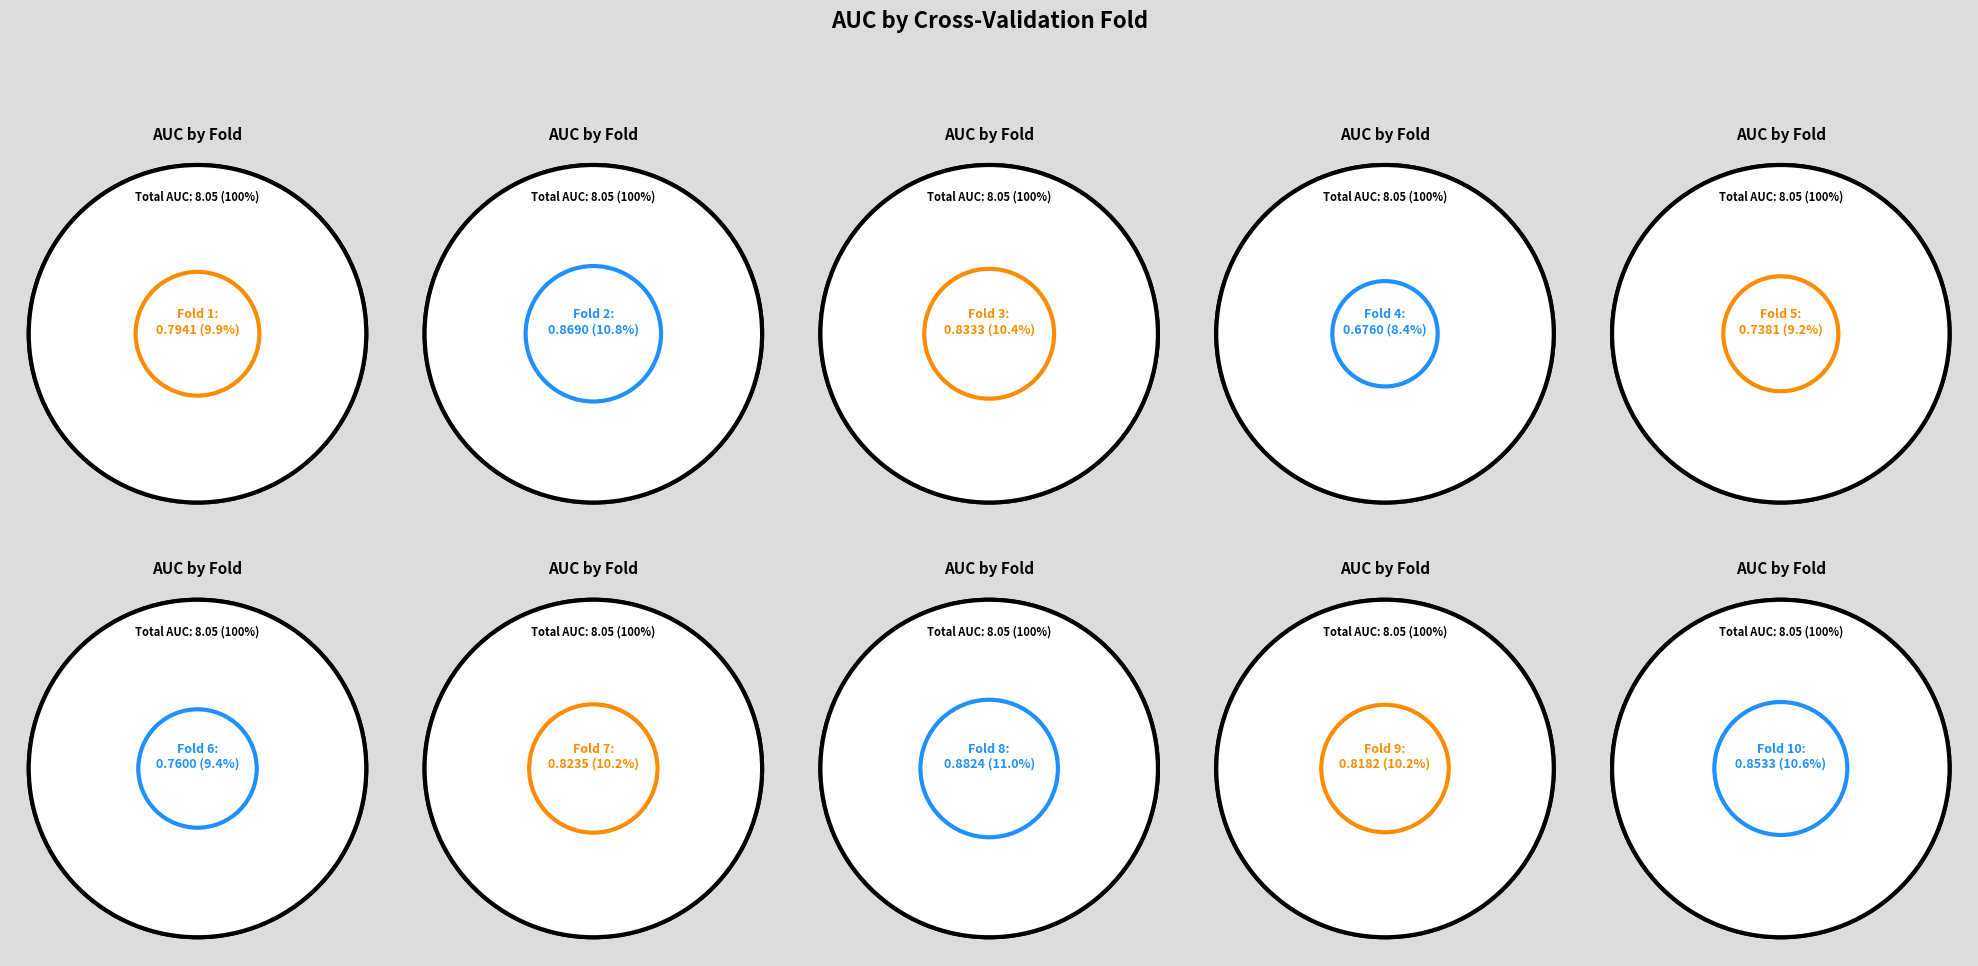

How many slices are in this pie chart?

10